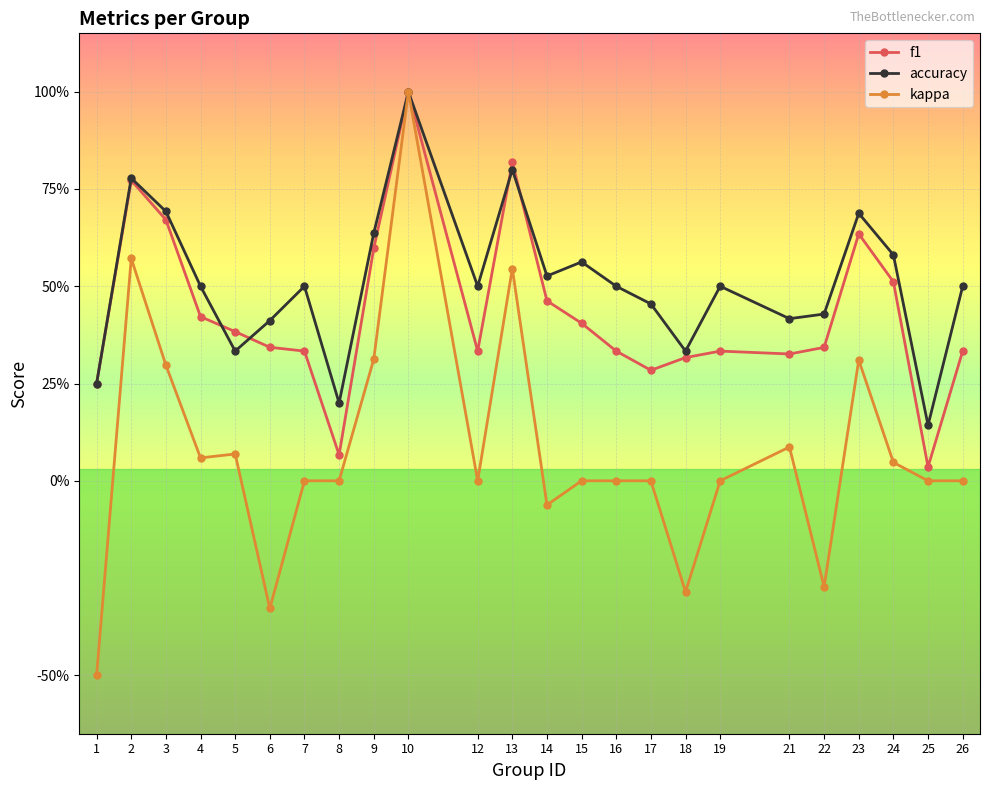

At which category is the sum across all series the highest?

10